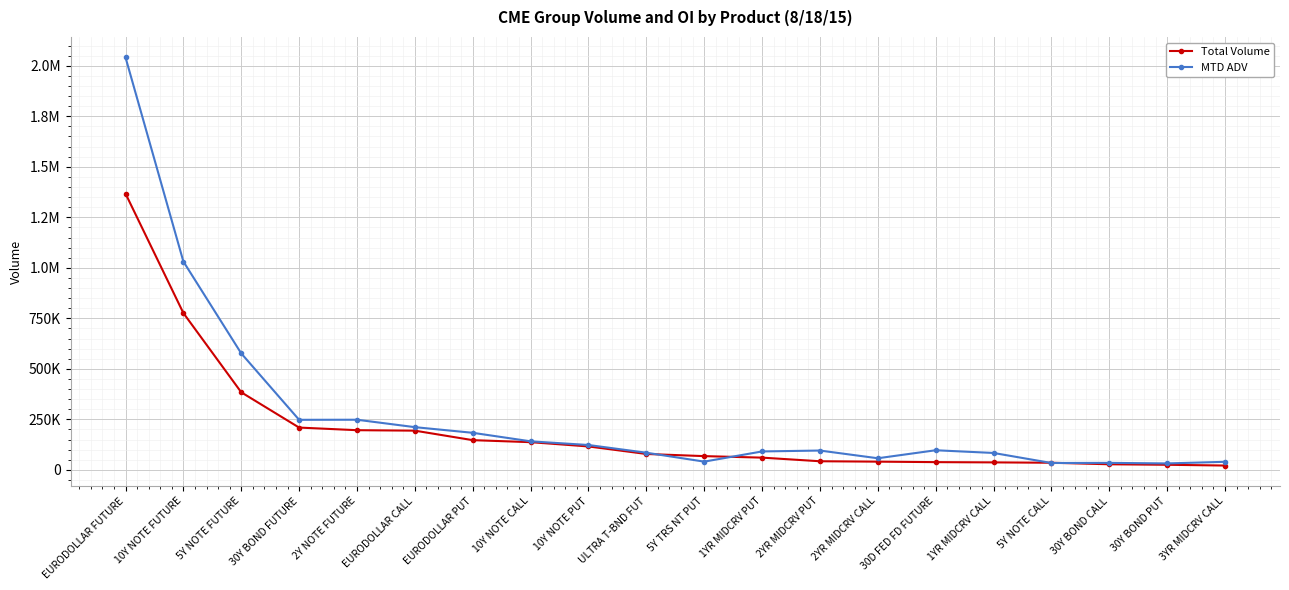

Reading left to right, list all the values displayed in this chart.

Total Volume: 1367533.0	776187.0	384067.0	209364.0	196437.0	194125.0	147126.0	137181.0	115995.0	78736.0	68079.0	60621.0	42699.0	40752.0	38342.0	37105.0	35321.0	27754.0	25282.0	21450.0
MTD ADV: 2041615.0	1031179.3	576538.0	247802.8	248183.2	211470.9	183471.2	141346.9	123101.5	84959.2	40840.2	91242.4	95703.8	57523.6	97120.3	83716.0	34052.4	34685.6	31939.2	39939.8